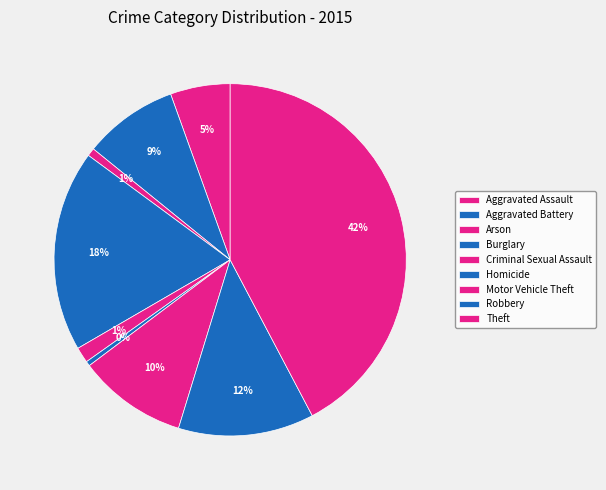

Which has a higher value, Robbery or Theft?

Theft